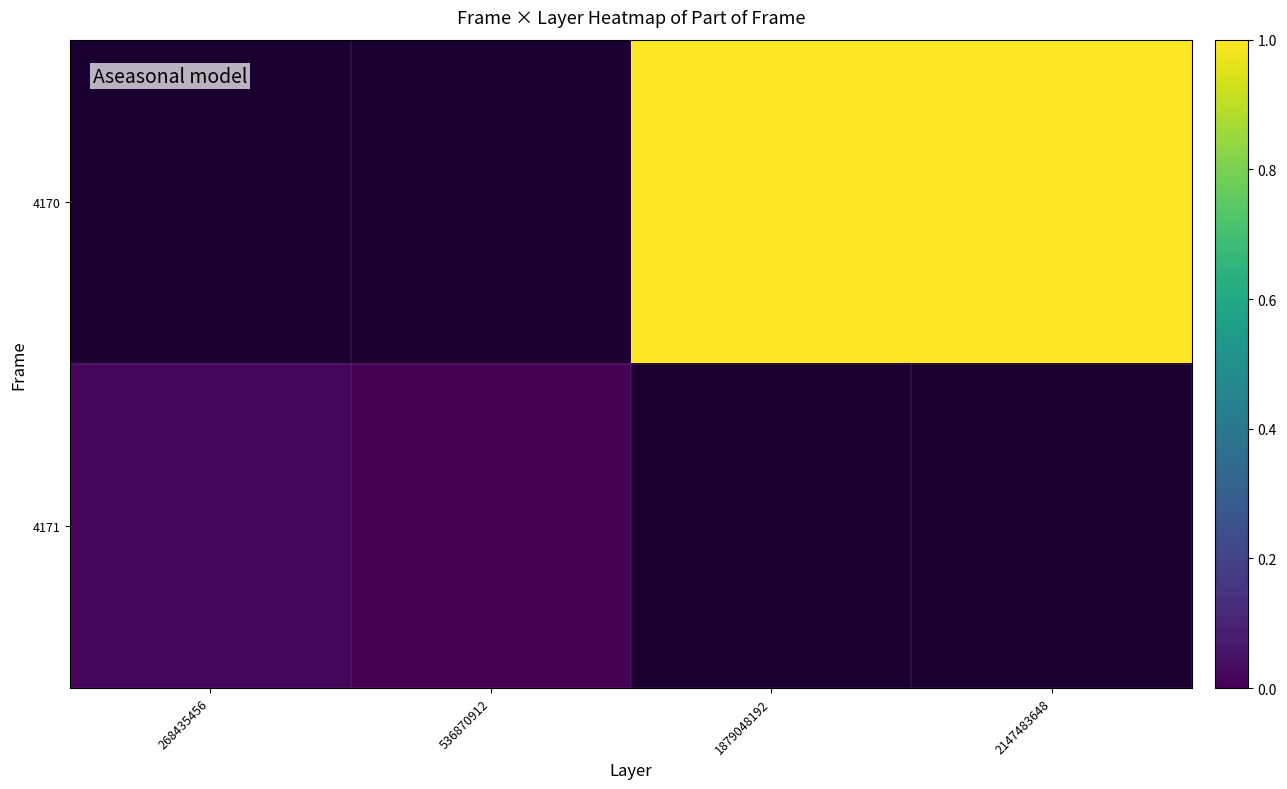

Rank the series at 536870912 from lowest to highest value.

4170, 4171